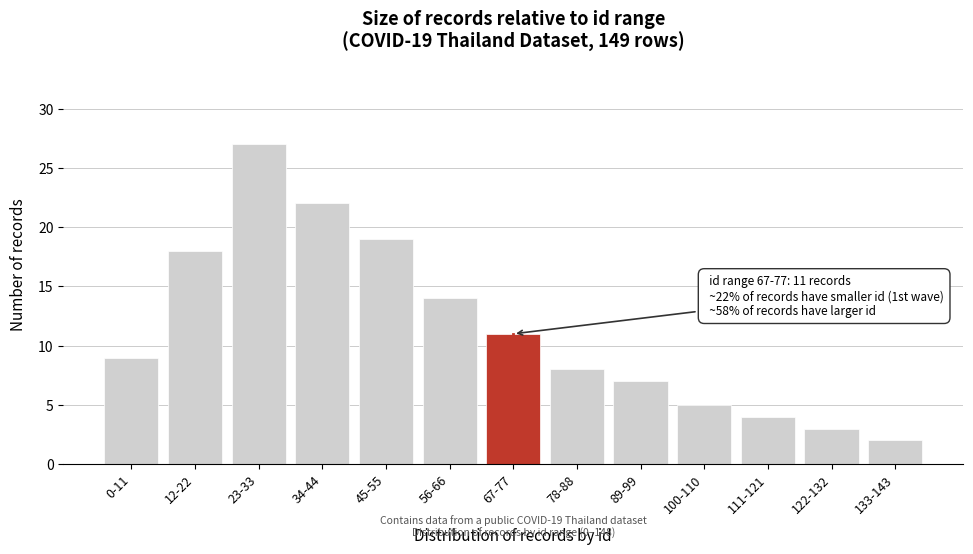

Reading left to right, what are all the values shown in this chart?

9	18	27	22	19	14	11	8	7	5	4	3	2